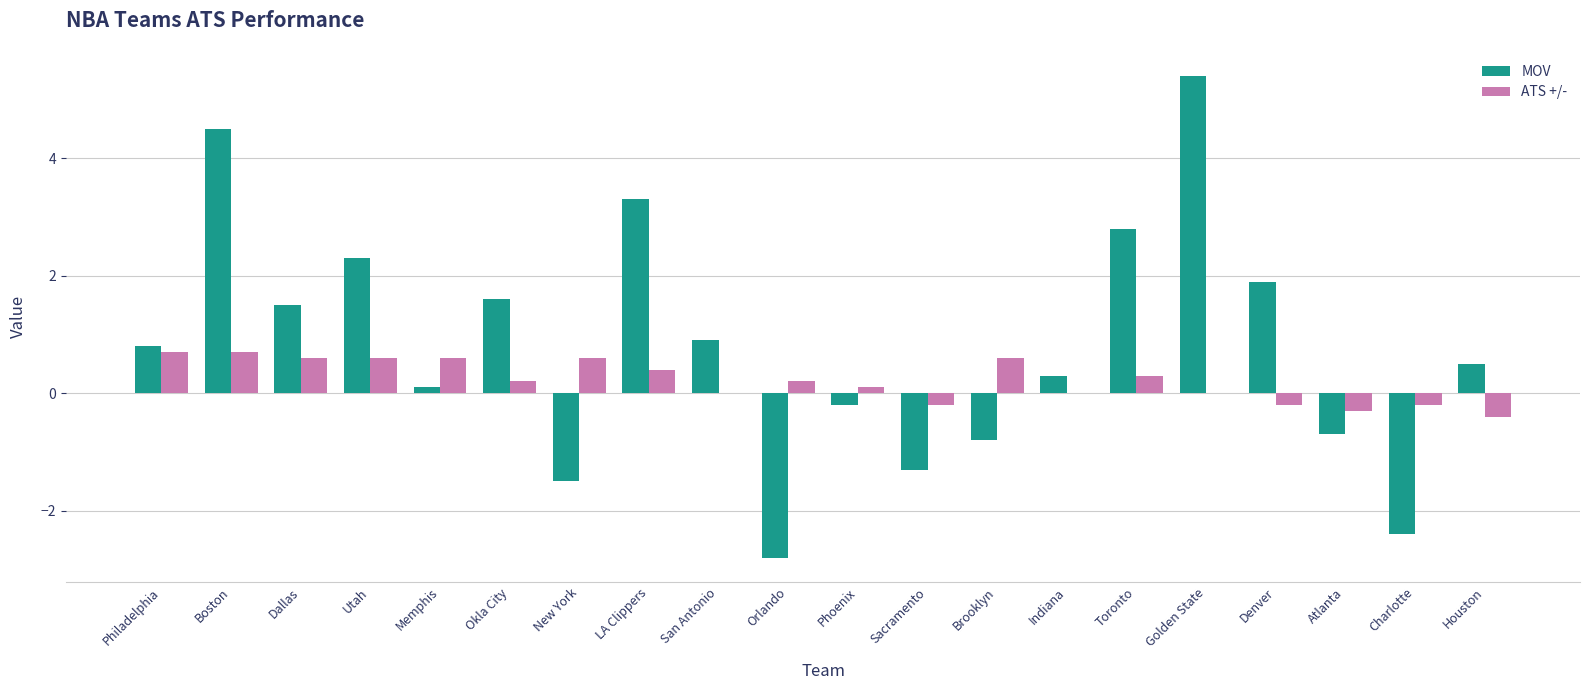

Is the value of ATS +/- at Atlanta greater than the value of MOV at Boston?

No